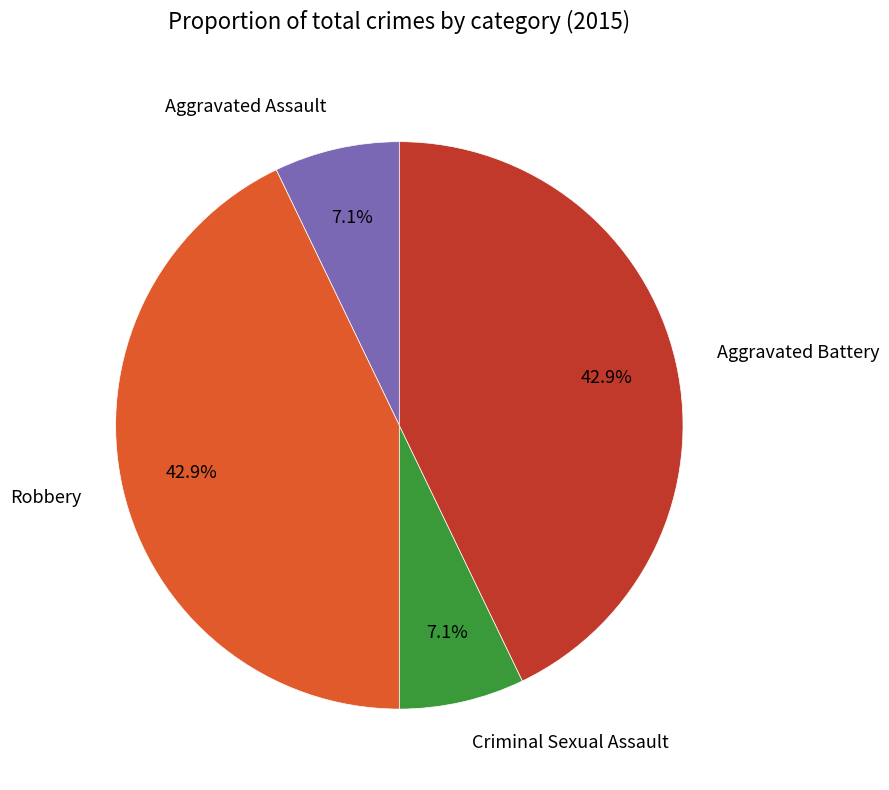

Does Criminal Sexual Assault account for over 50% of the chart?

No